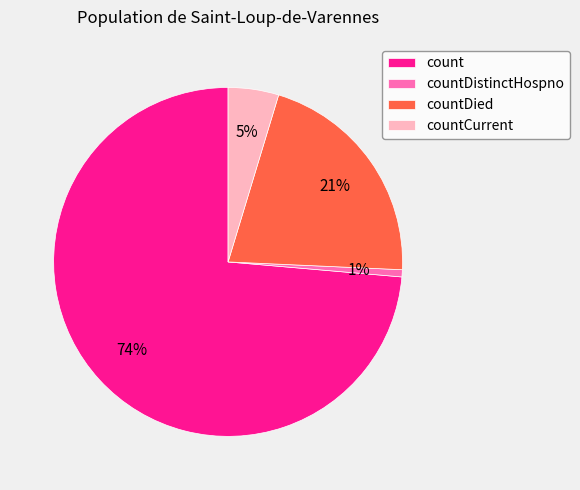

What is the smallest slice in the pie chart?

countDistinctHospno